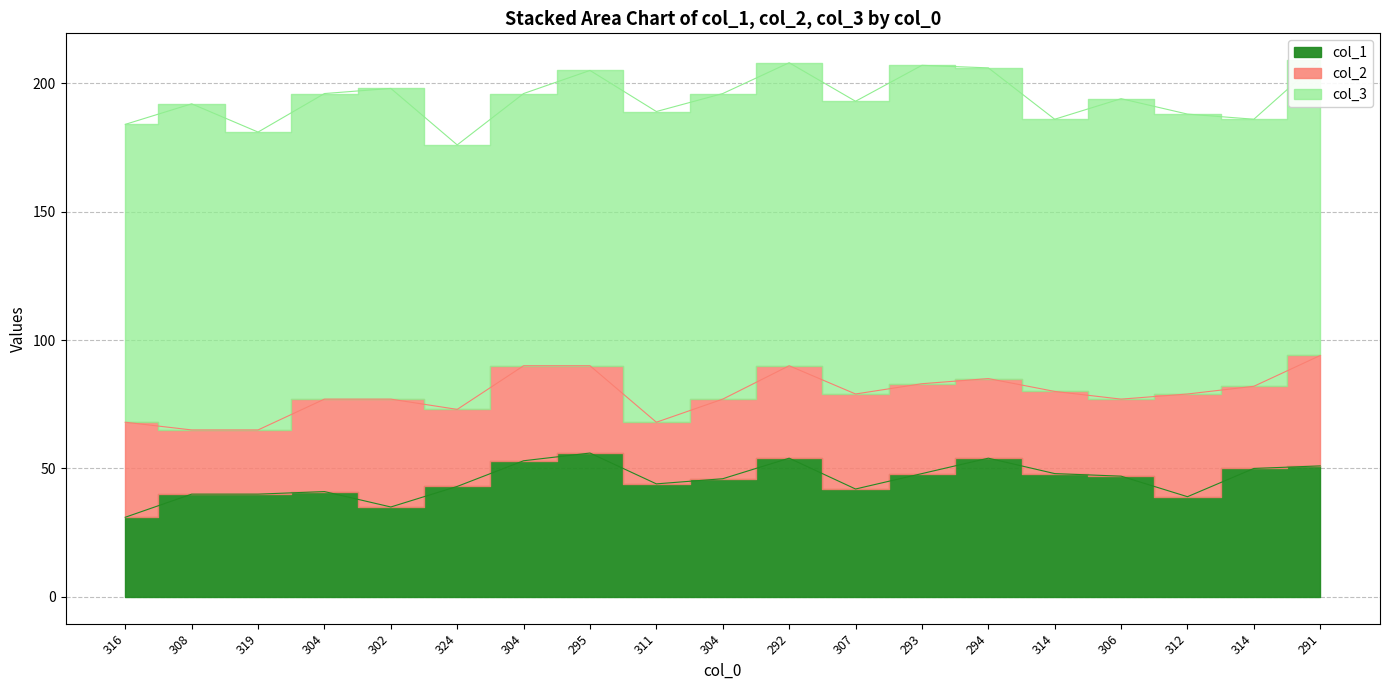

Which has a higher value, 304 or 308?

304